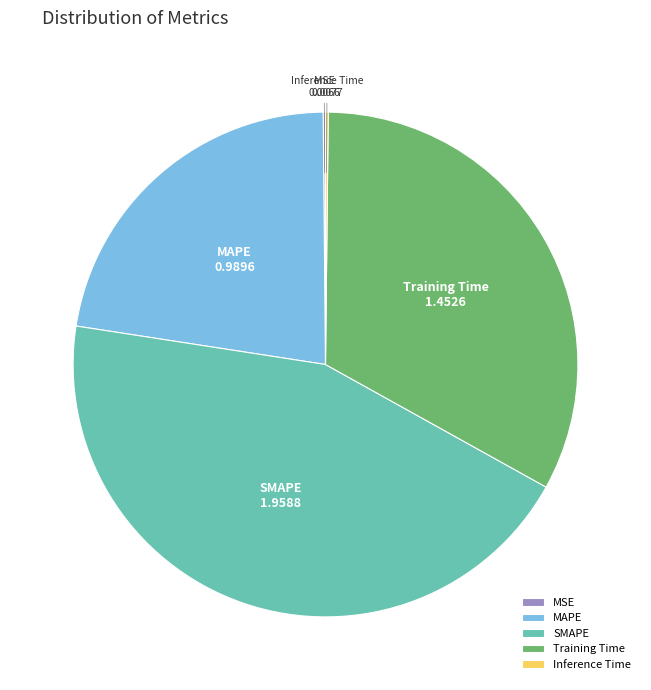

What is the ratio of the value at MAPE to the value at Training Time?

0.7